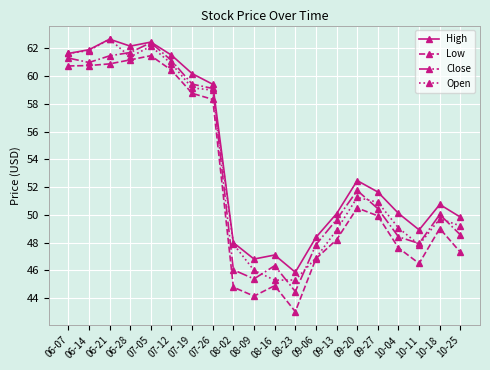

What is the label of the 9th point from the right?

08-23